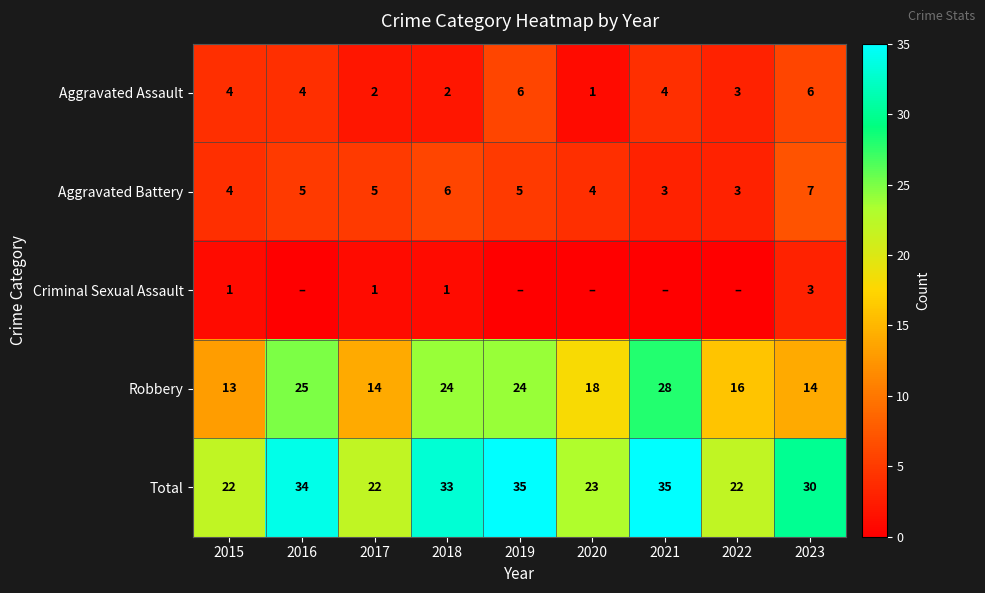

What is the sum of the Criminal Sexual Assault values at 2018 and 2023?

4